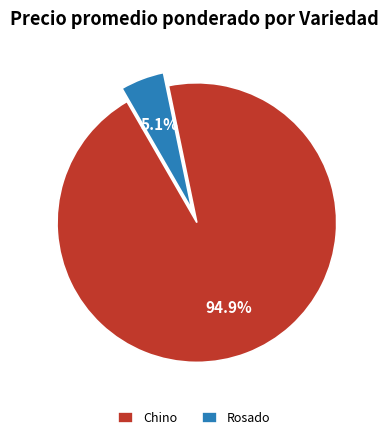

To the nearest percent, what percentage of the pie is Chino?

95%